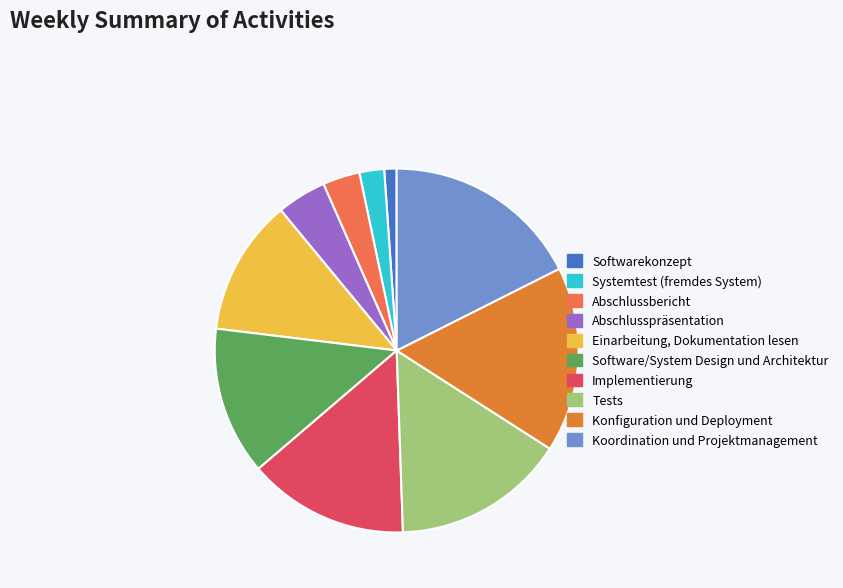

True or false: Koordination und Projektmanagement accounts for 29% of the total.

False